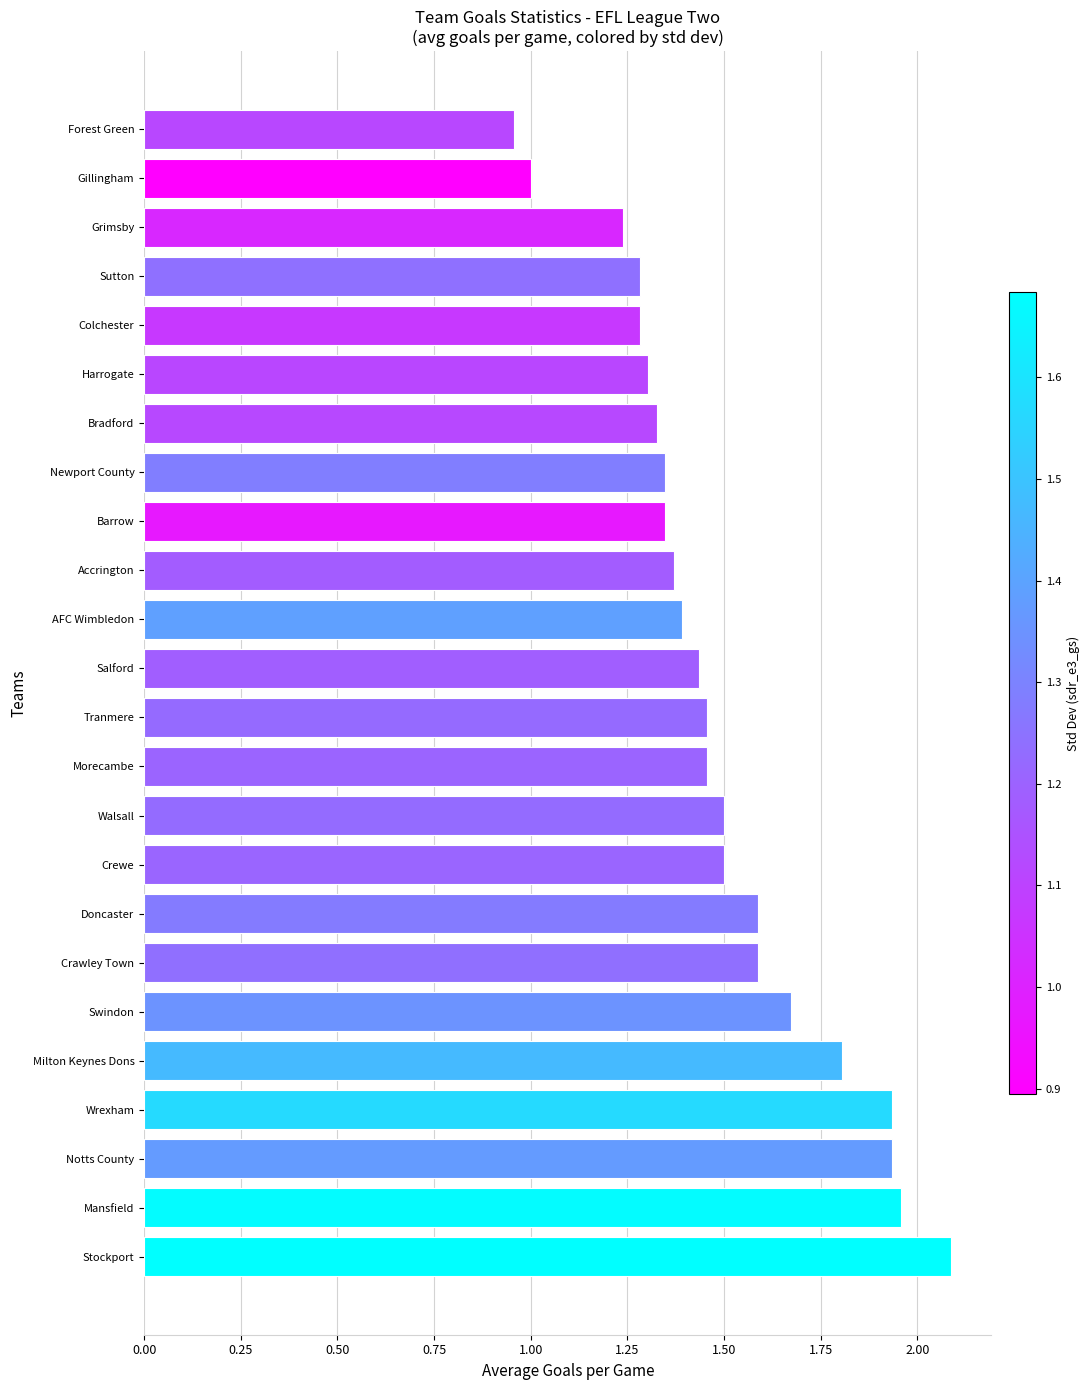

Which has a higher value, Doncaster or Barrow?

Doncaster